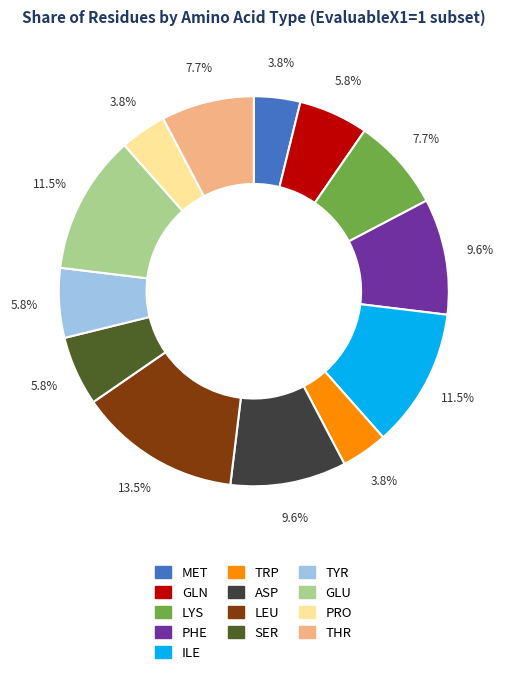

Is there a majority slice in this chart?

No